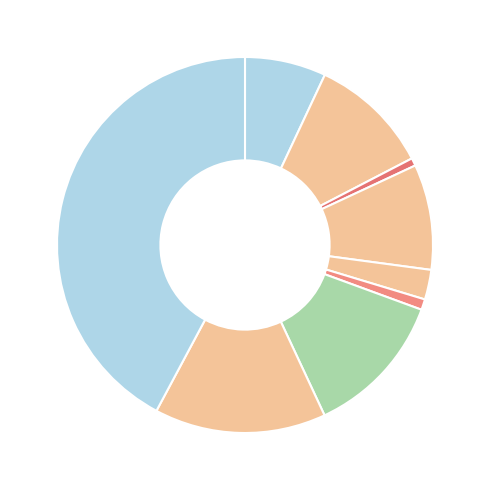

Count the number of slices in the pie.

9